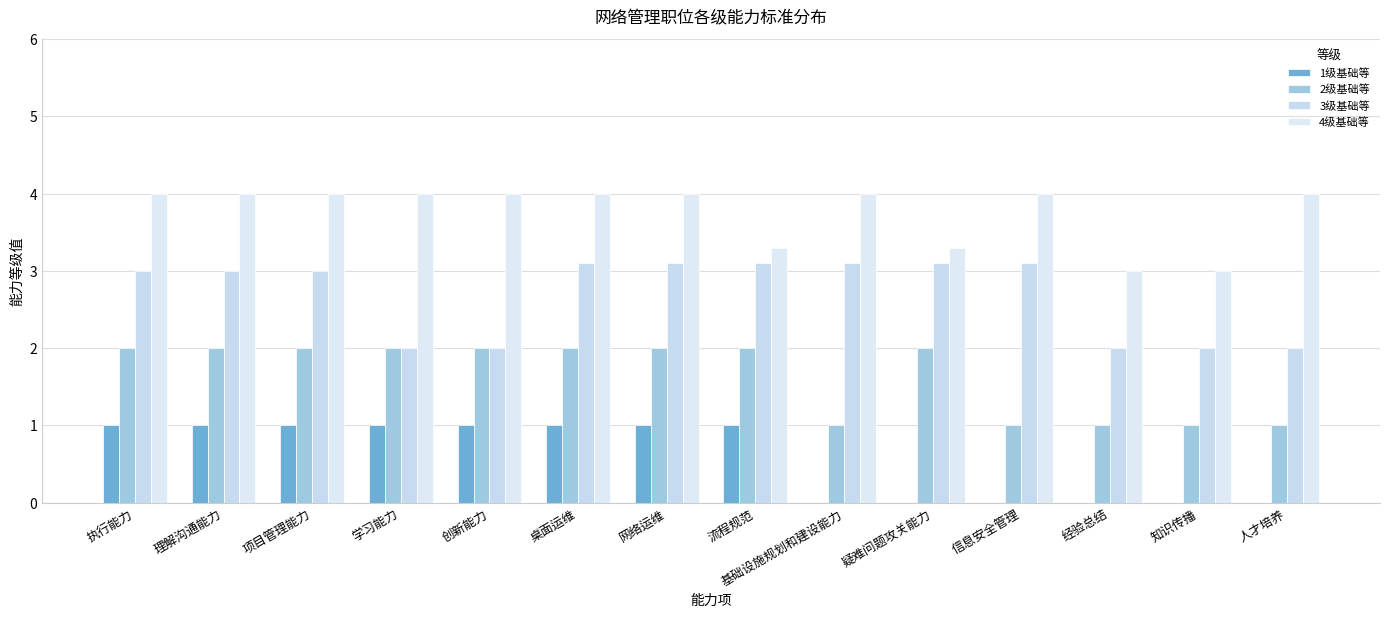

What is the value of the 2级基础等 bar at the 11th from the left?

1.0